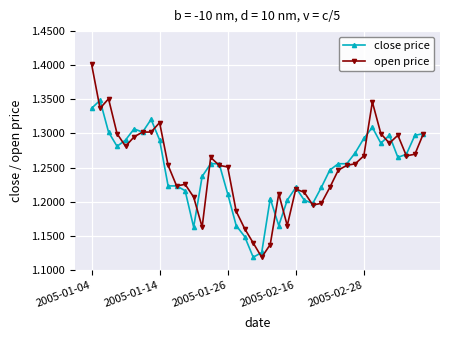

Which series has the widest spread of values?

open price